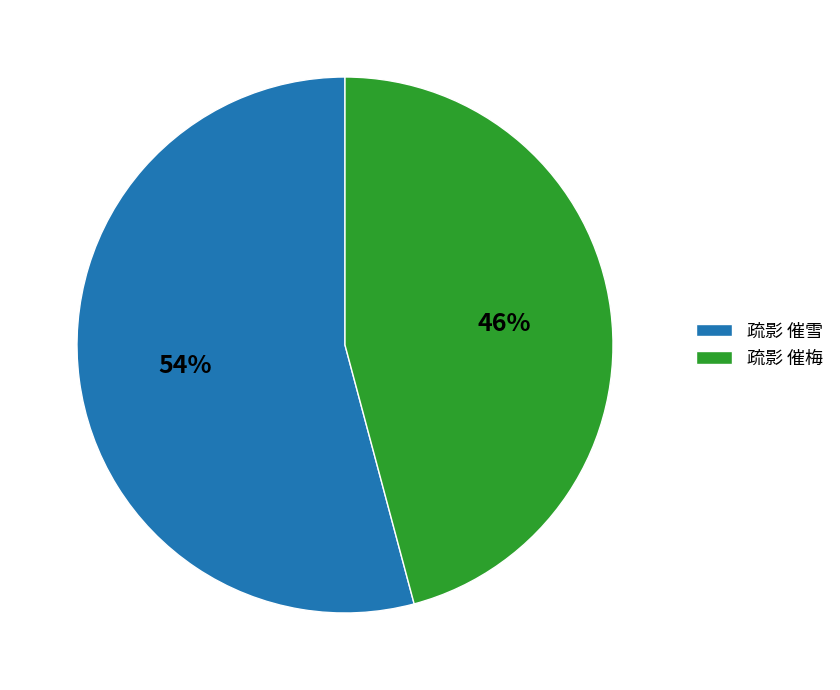

Which category has the biggest portion of the pie?

疏影 催雪